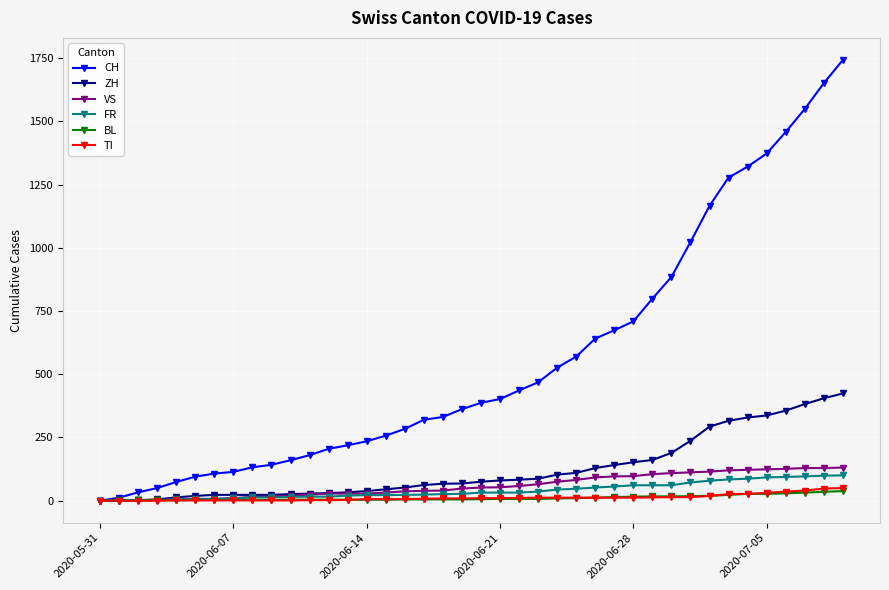

Which series has the largest range (max minus min)?

CH